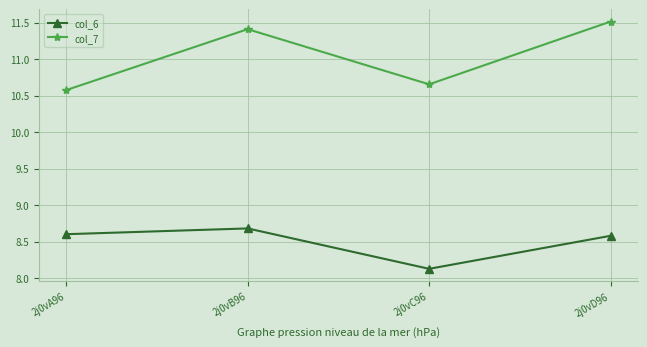

What is the label of the 4th point from the left?

2j0vD96